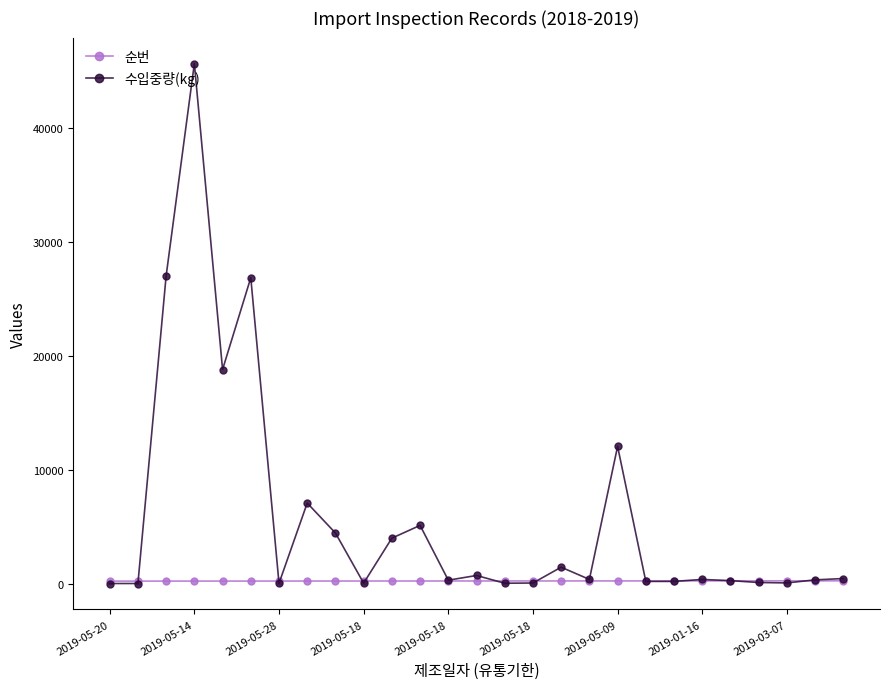

Which series has the widest spread of values?

수입중량(kg)